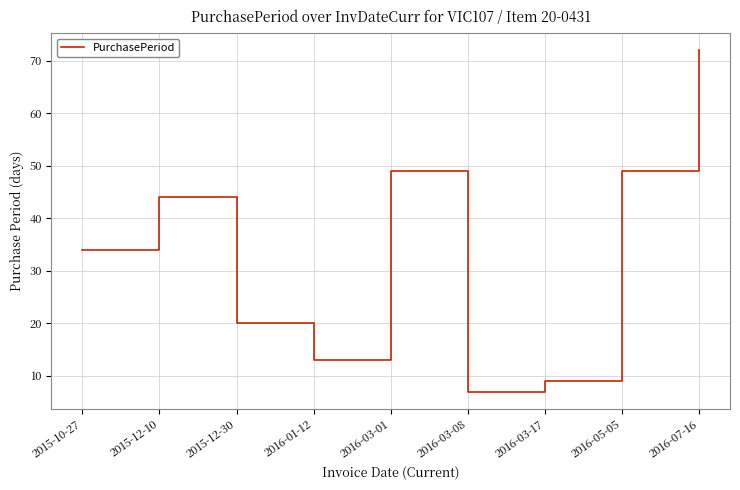

What is the difference between the values at 2016-07-16 and 2015-12-30?

52